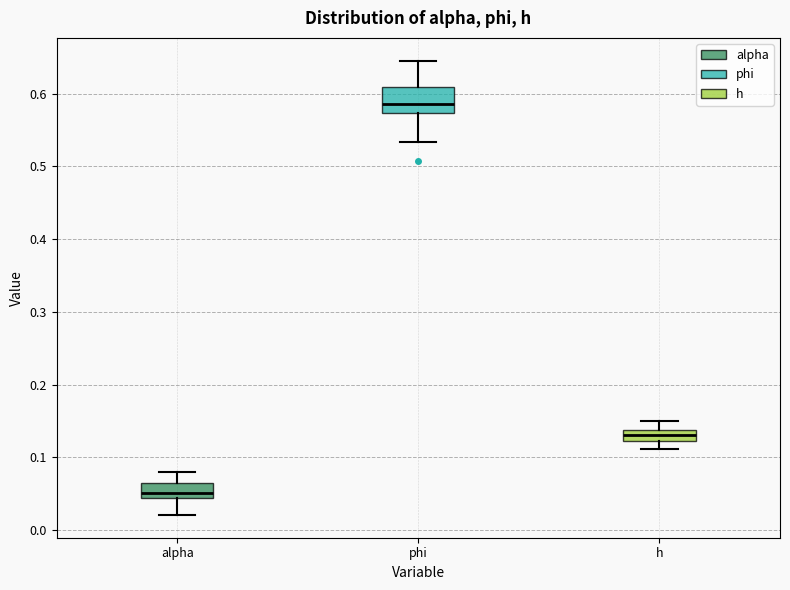

Which box's median line is the lowest?

alpha